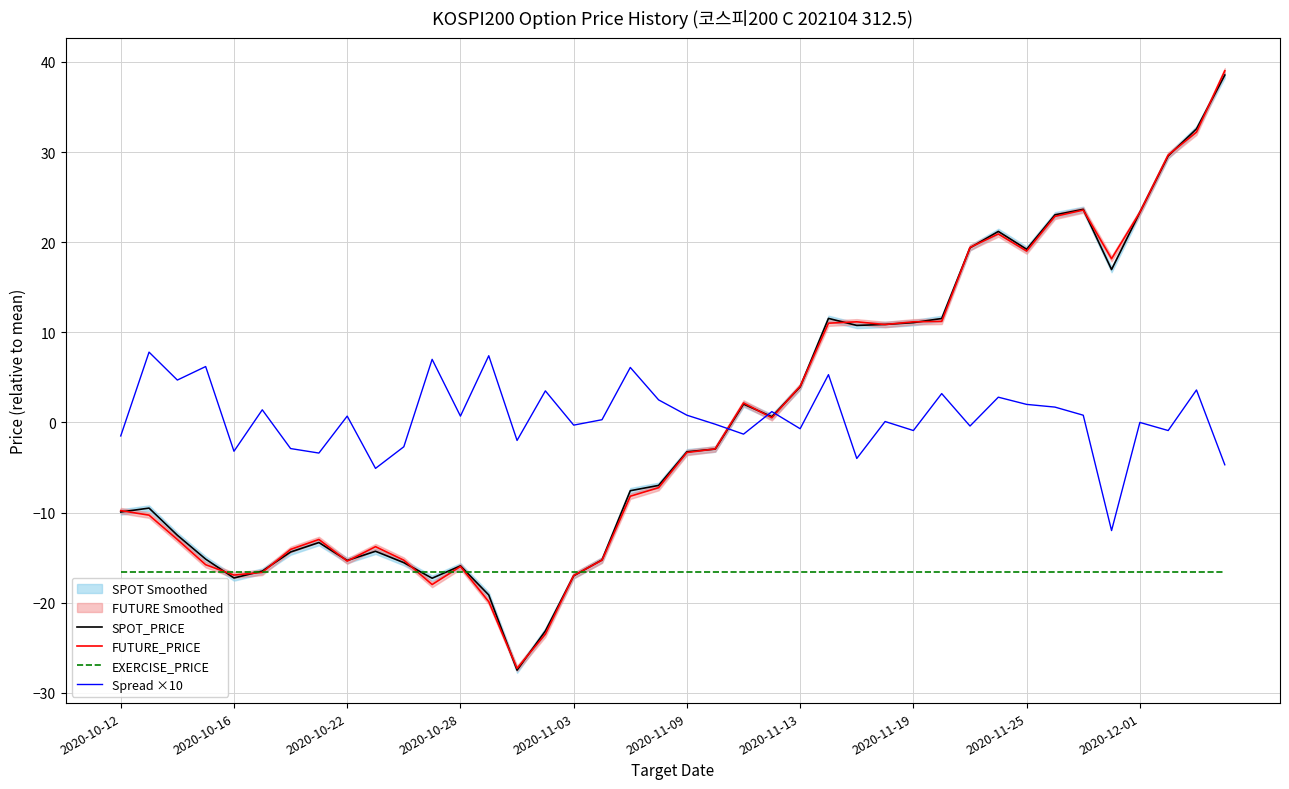

How many intersections are there between SPOT_PRICE and EXERCISE_PRICE?

6